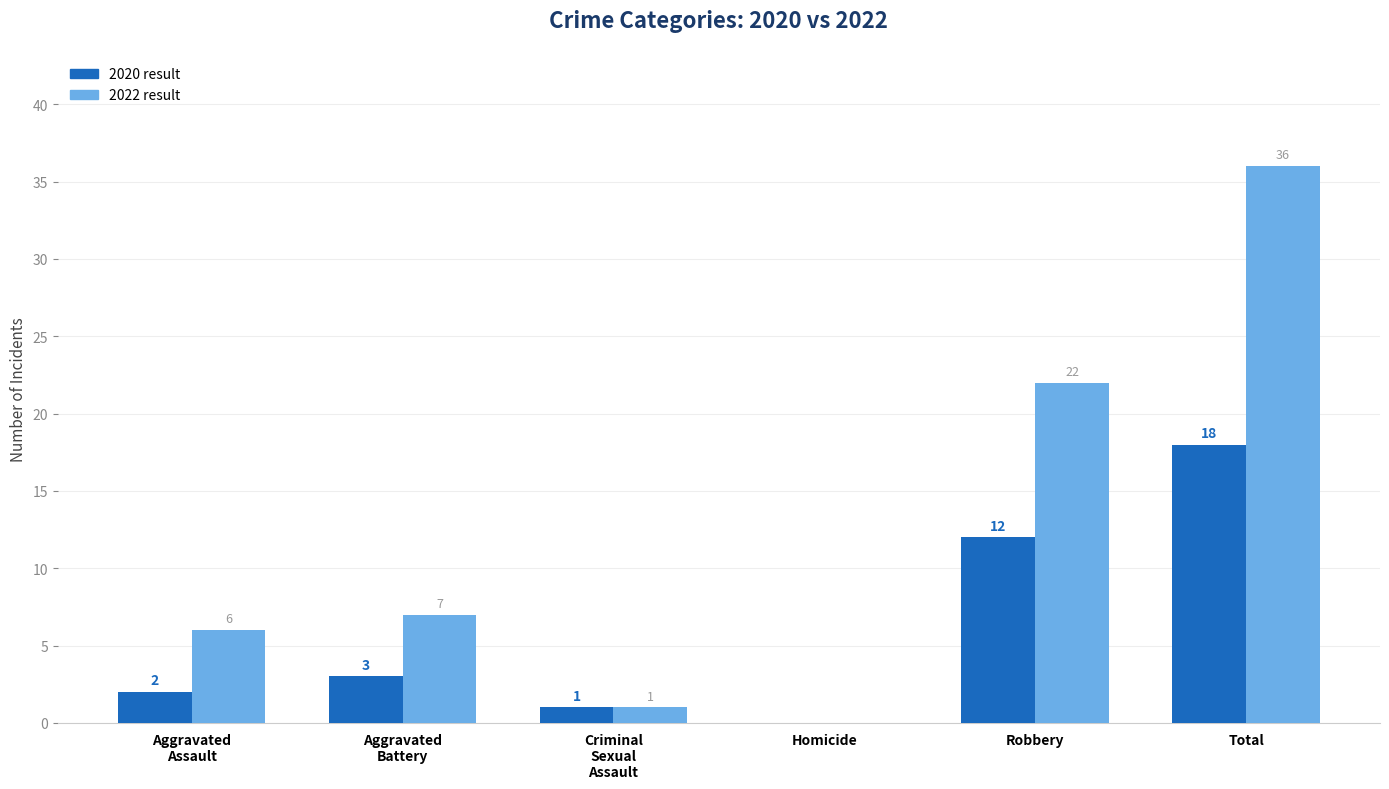

Reading left to right, list all the values displayed in this chart.

2020: 2	3	1	0	12	18
2022: 6	7	1	0	22	36